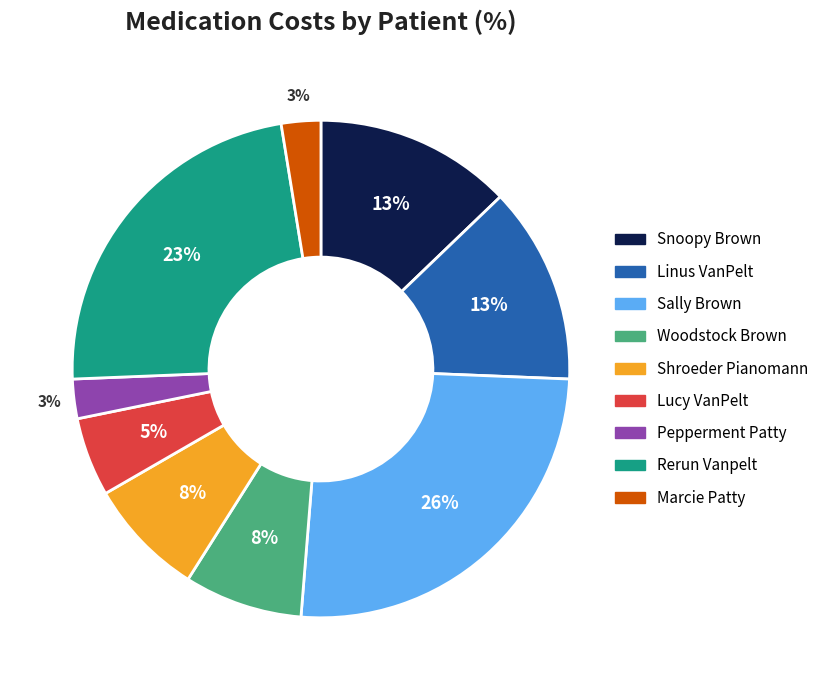

Does any single category account for the majority?

No